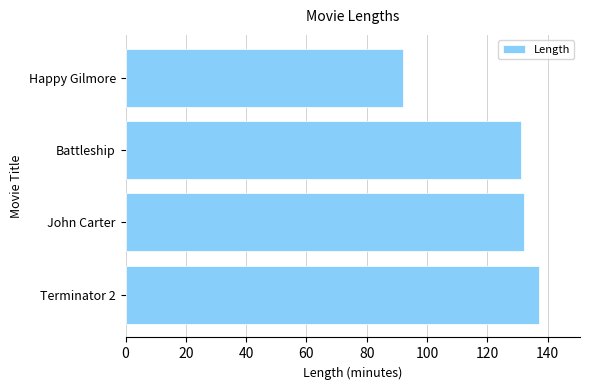

Reading bottom to top, transcribe all the data shown in this chart.

137	132	131	92